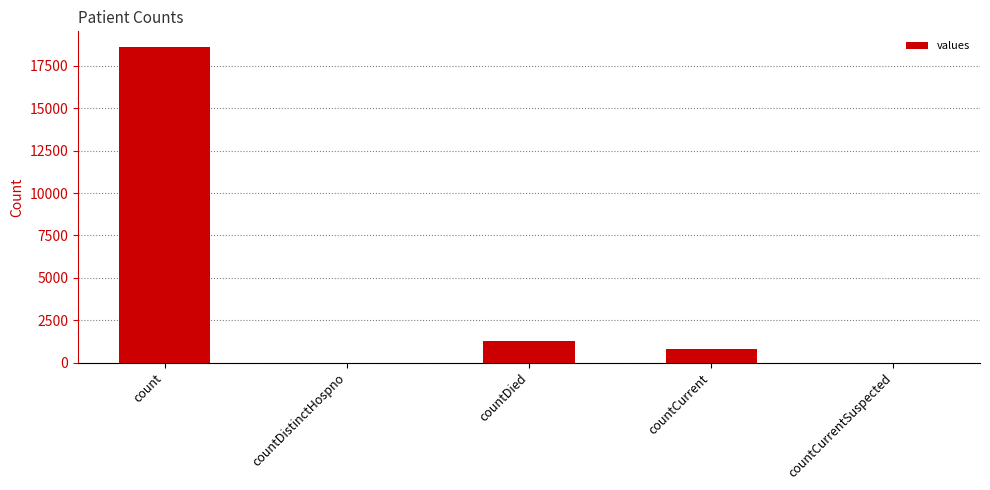

Reading right to left, transcribe all the data shown in this chart.

countCurrentSuspected=0	countCurrent=789	countDied=1250	countDistinctHospno=0	count=18615